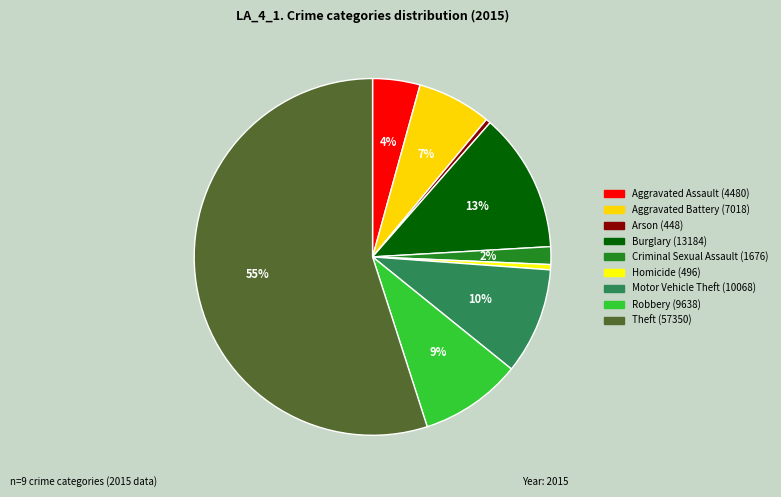

Combined, do Aggravated Assault and Theft account for over 50%?

Yes